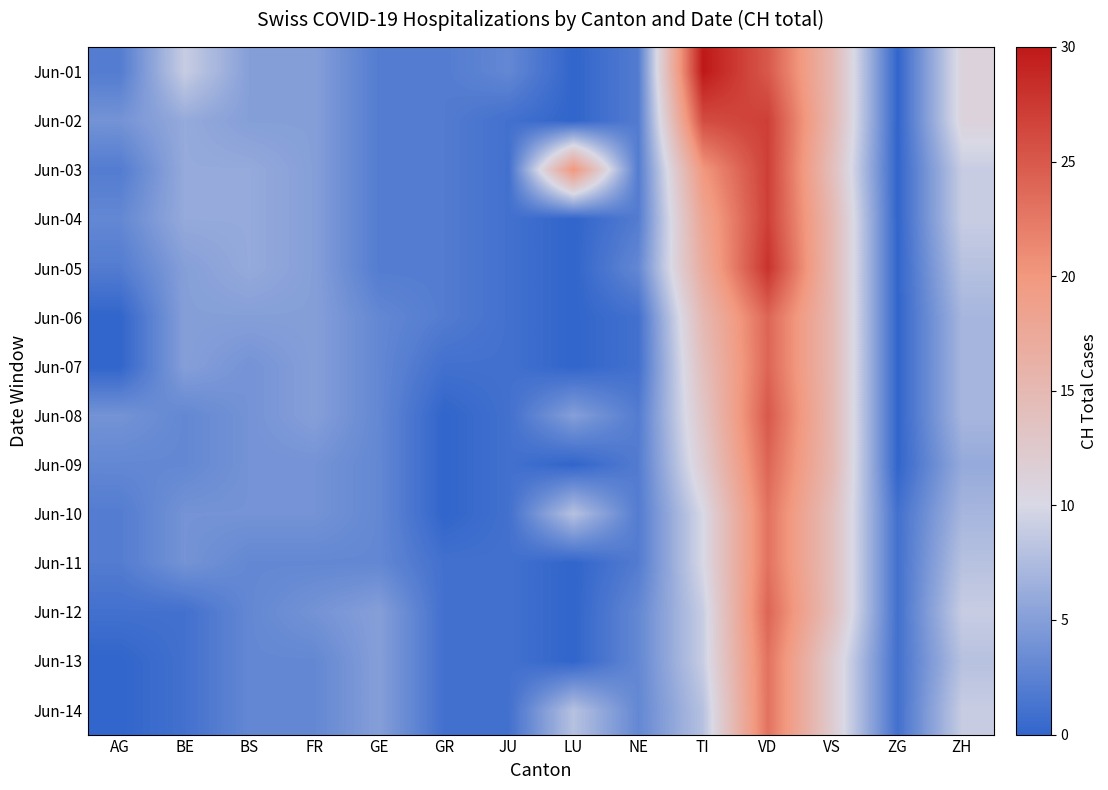

What is the spread (max minus min) of values at ZH?

5